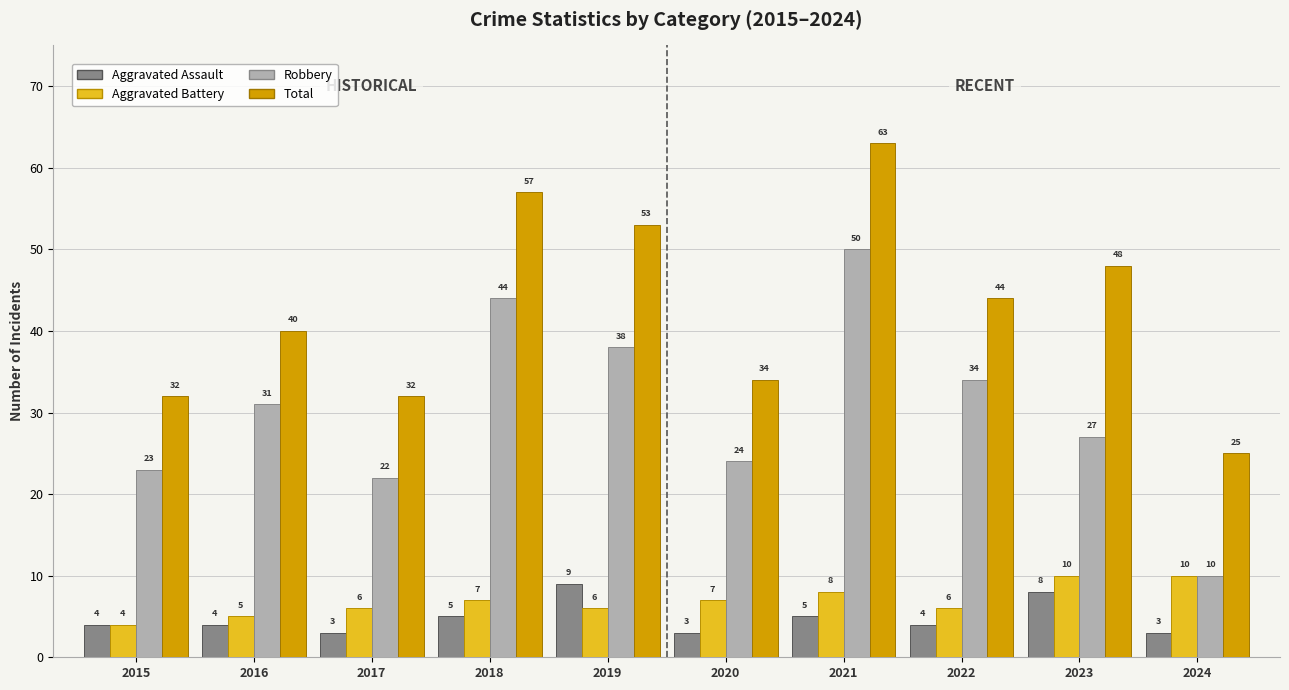

Reading left to right, extract all data points from this chart.

Aggravated Assault: 4	4	3	5	9	3	5	4	8	3
Aggravated Battery: 4	5	6	7	6	7	8	6	10	10
Robbery: 23	31	22	44	38	24	50	34	27	10
Total: 32	40	32	57	53	34	63	44	48	25